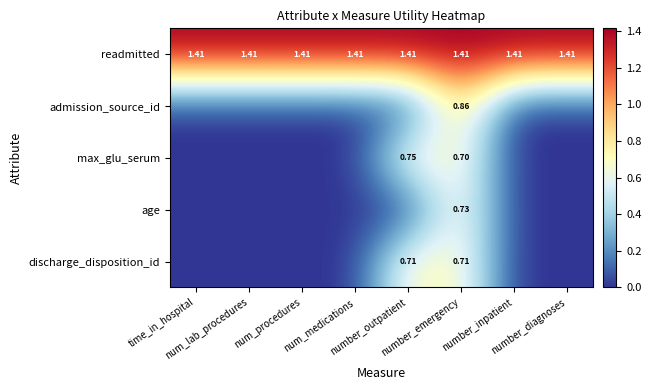

The value of max_glu_serum at number_diagnoses is 0.0. True or false?

True